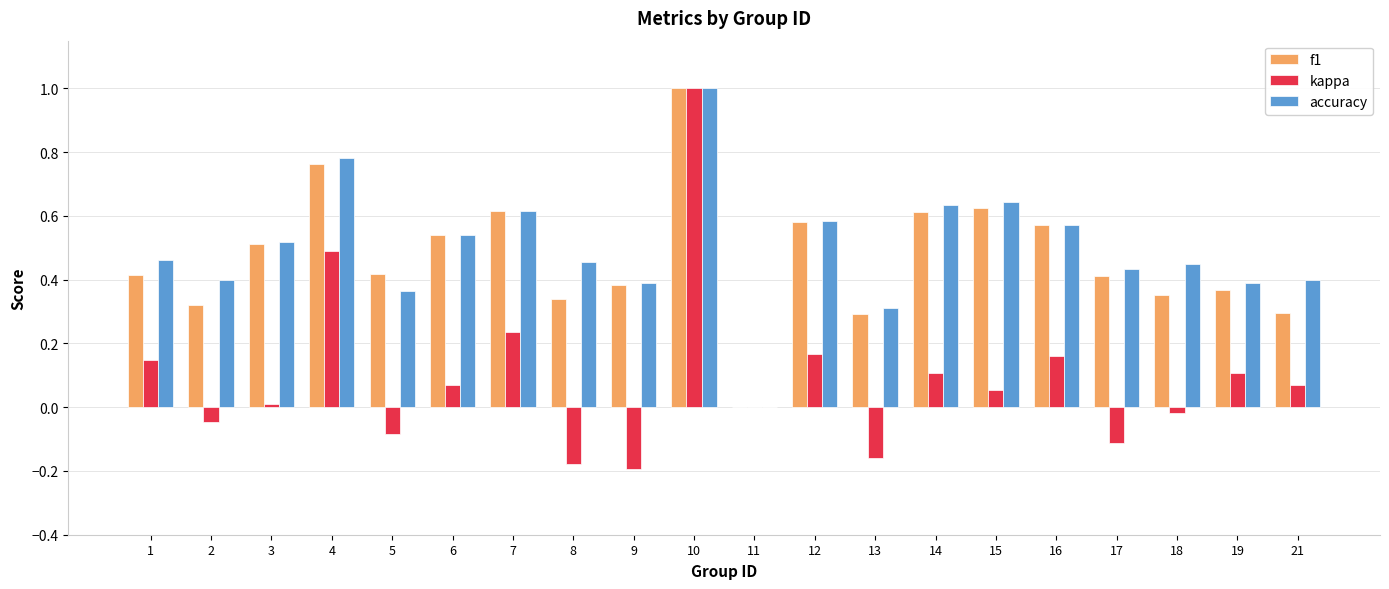

What is the greatest value displayed?

1.0